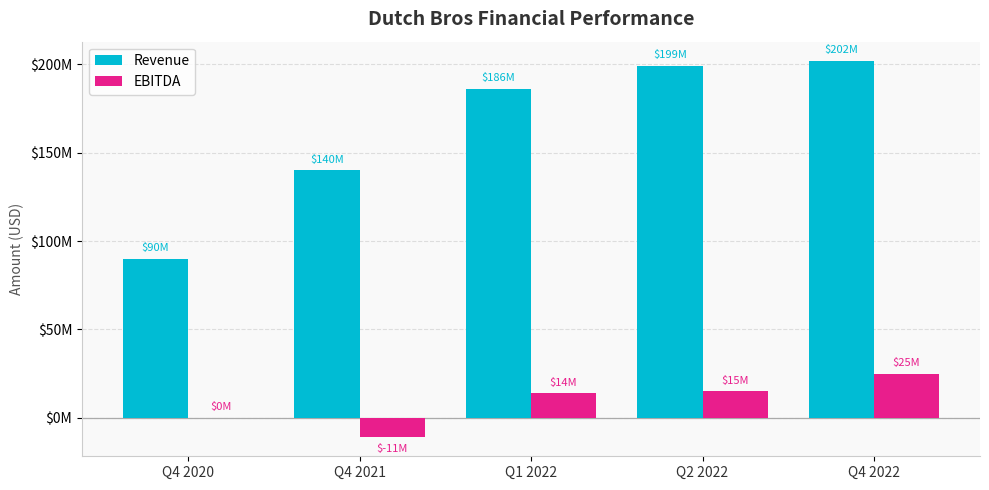

What are all the series names shown in the legend?

Revenue, EBITDA